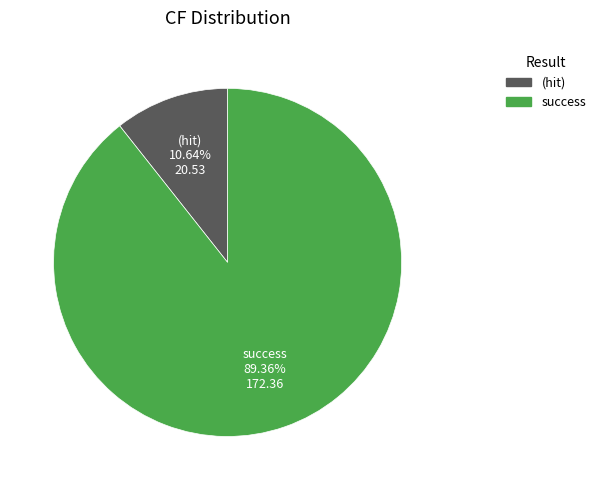

To the nearest percent, what is the difference between the largest and smallest slice percentages?

79%